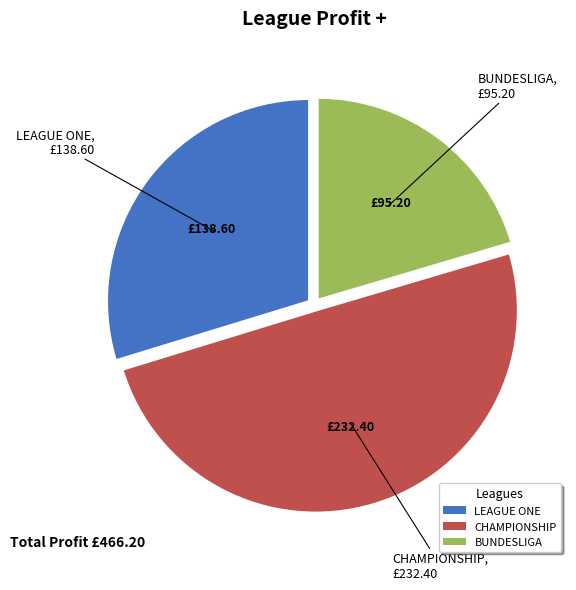

Which slice is the smallest?

BUNDESLIGA